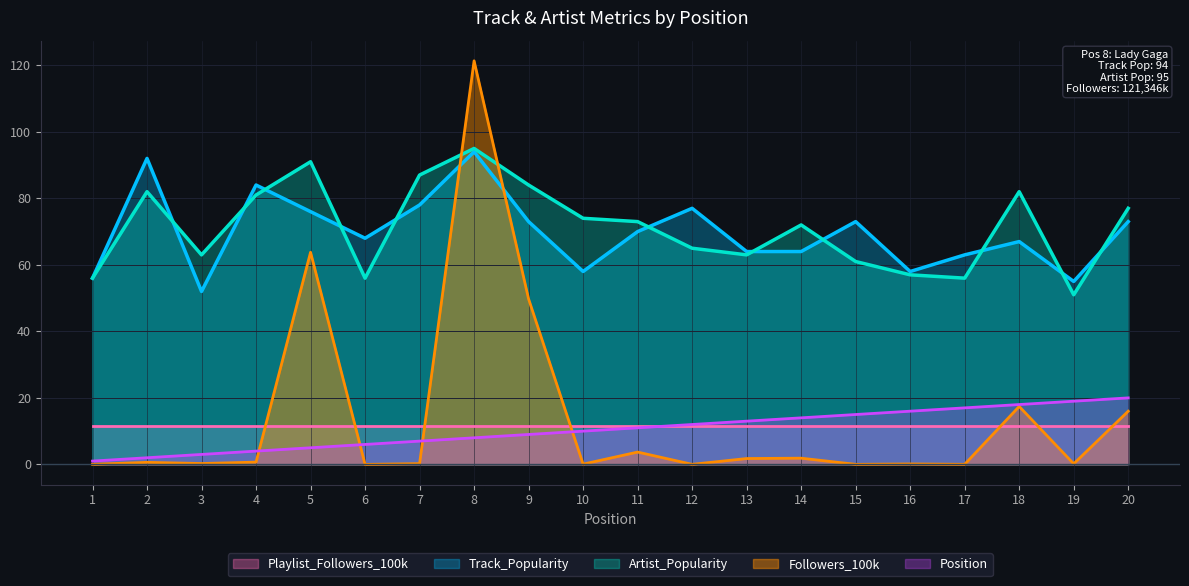

What are all the series names shown in the legend?

Playlist_Followers_100k, Track_Popularity, Artist_Popularity, Followers_100k, Position